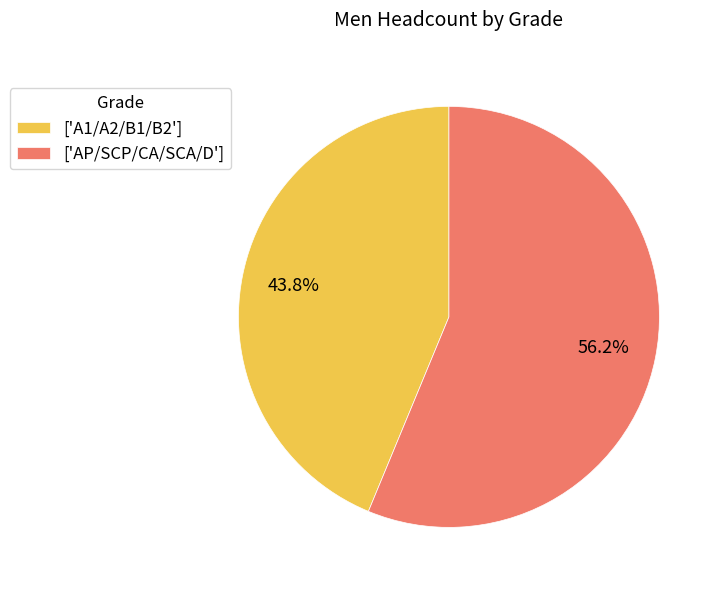

Which slice is the smallest?

['A1/A2/B1/B2']